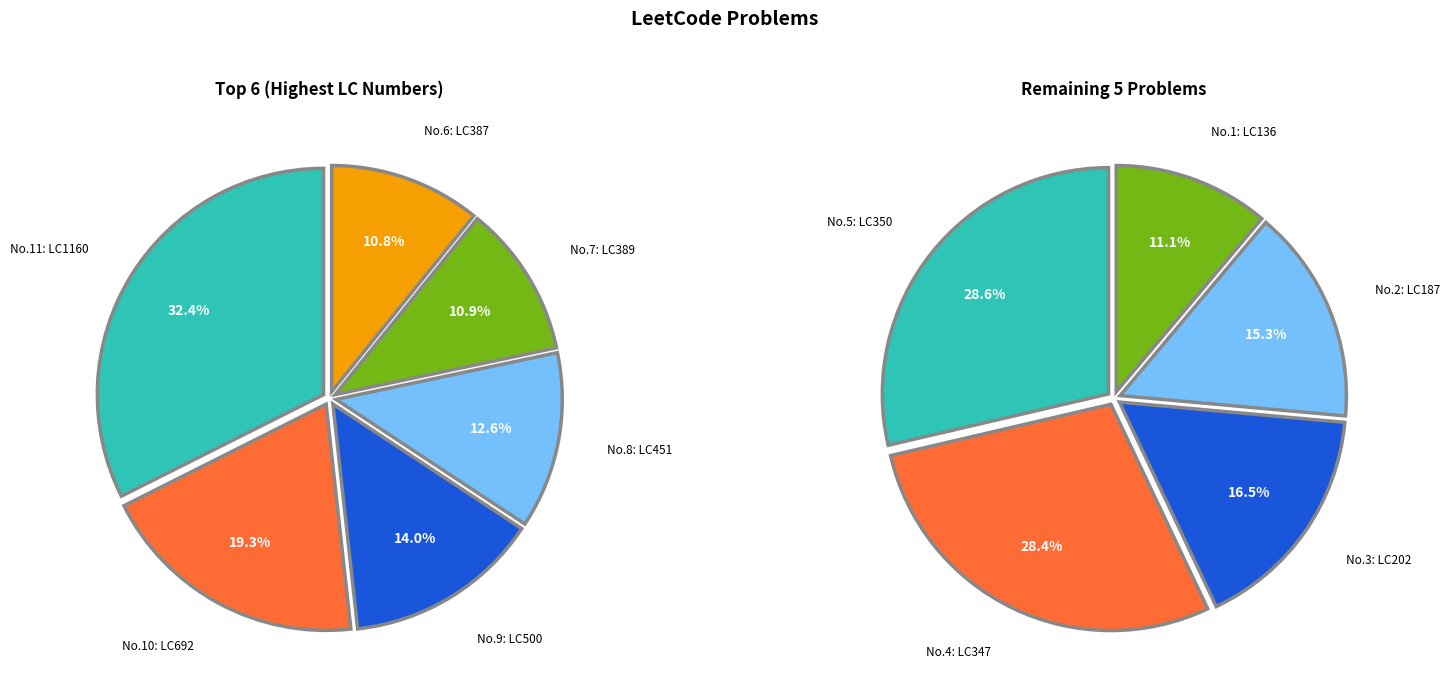

Is there any slice that represents more than half of the pie?

No